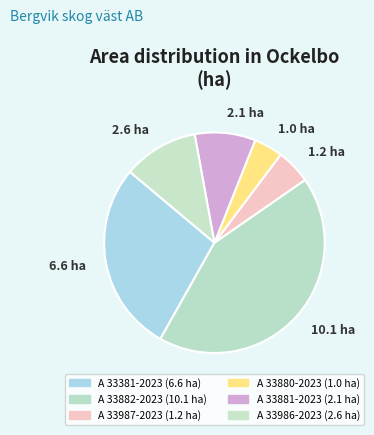

How many segments does this pie chart have?

6